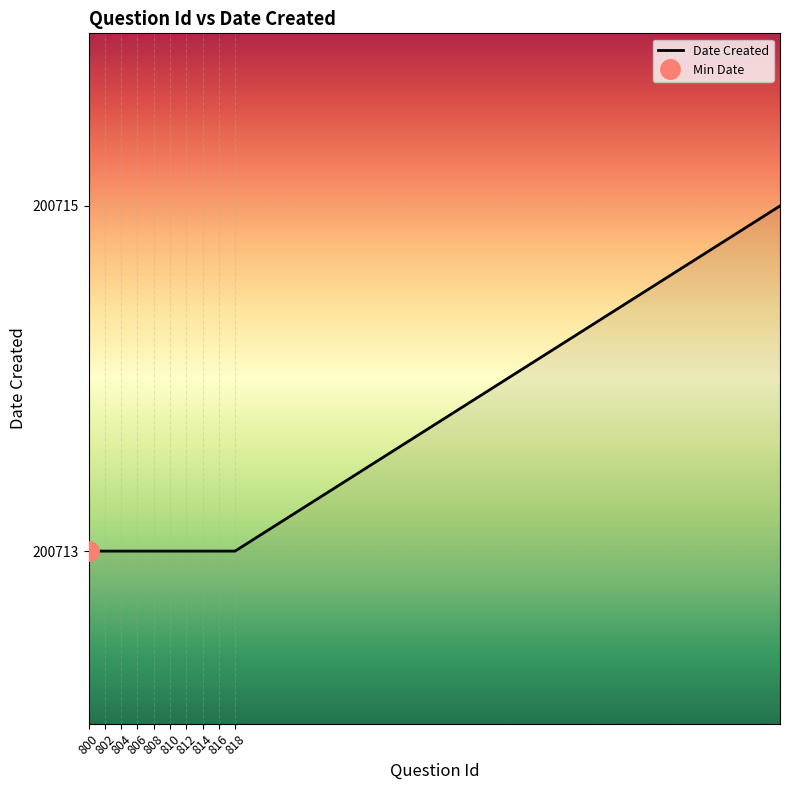

Reading right to left, transcribe all the data shown in this chart.

200715	200713	200713	200713	200713	200713	200713	200713	200713	200713	200713	200713	200713	200713	200713	200713	200713	200713	200713	200713